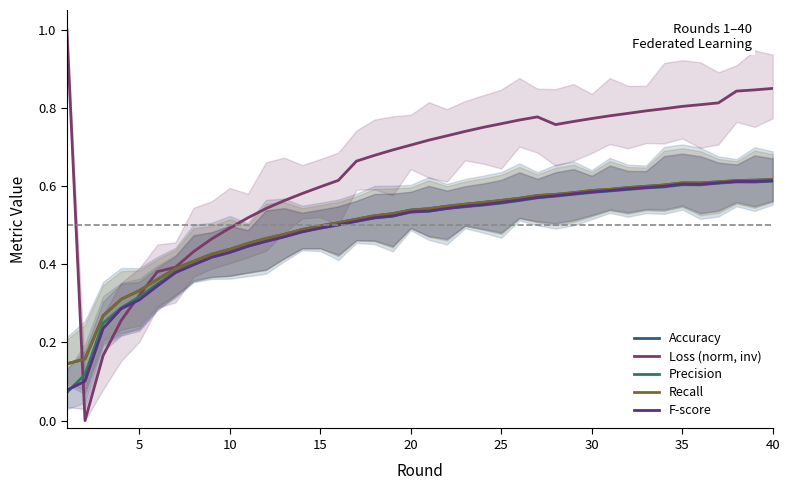

How many data points in Loss (norm, inv) are above 0?

39